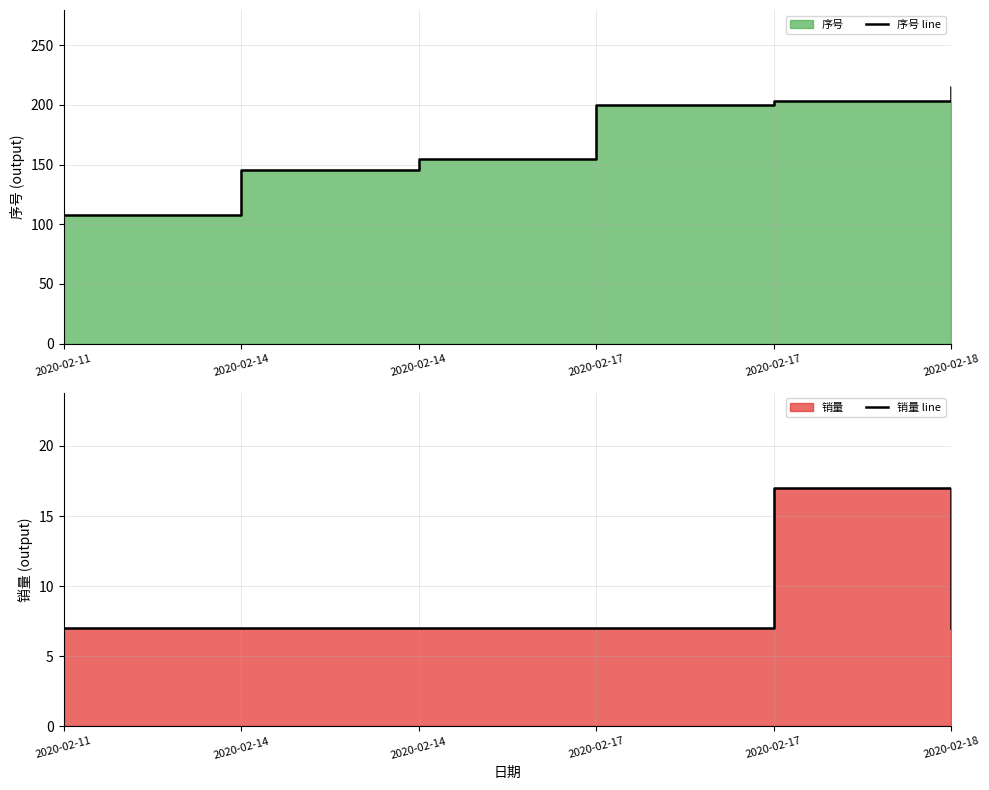

What is the spread (max minus min) of values at 2020-02-18?

208